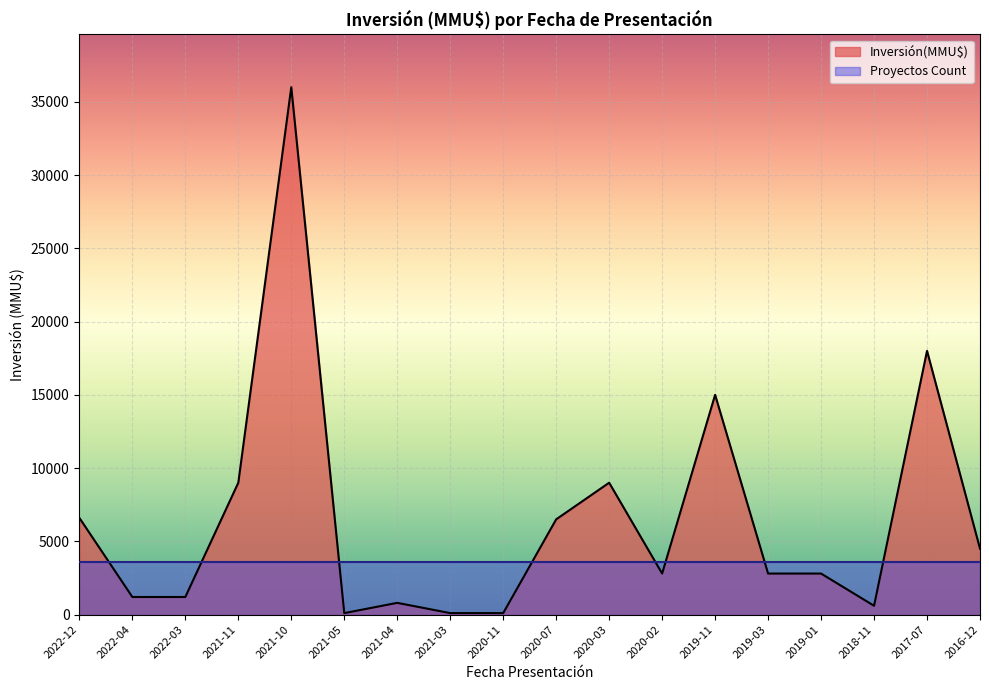

What is the maximum value shown in the chart?

36000